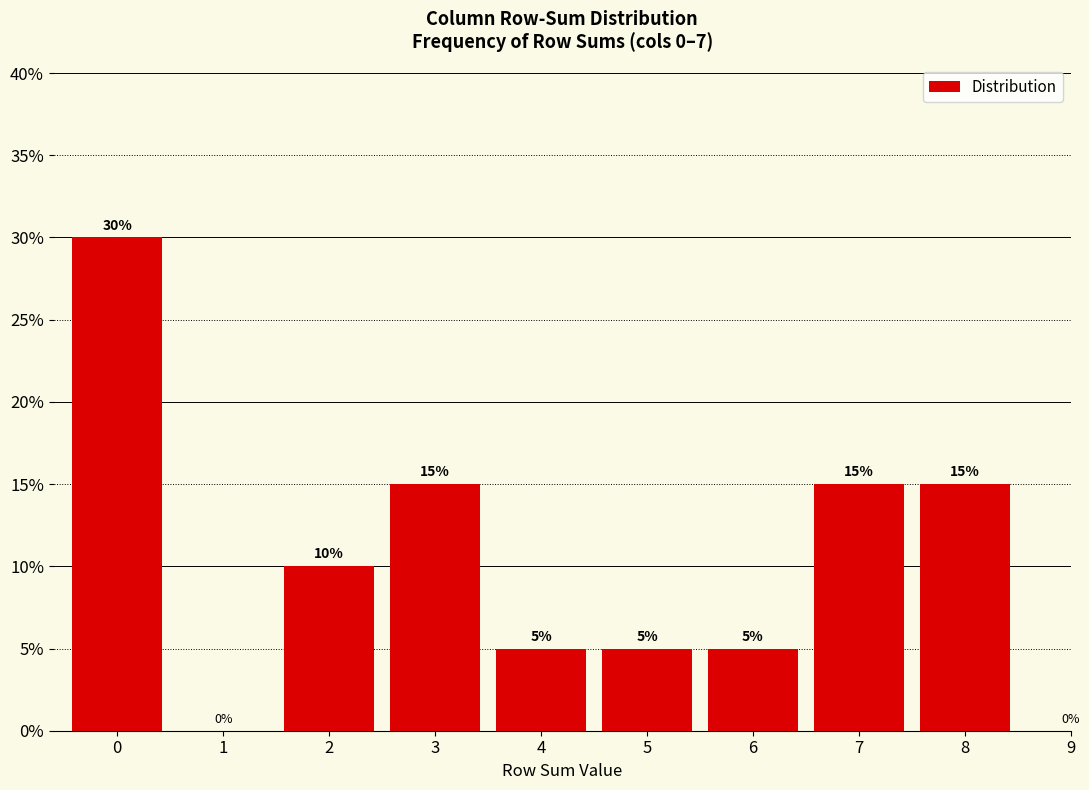

Reading left to right, transcribe all the data shown in this chart.

0=30	1=0	2=10	3=15	4=5	5=5	6=5	7=15	8=15	9=0